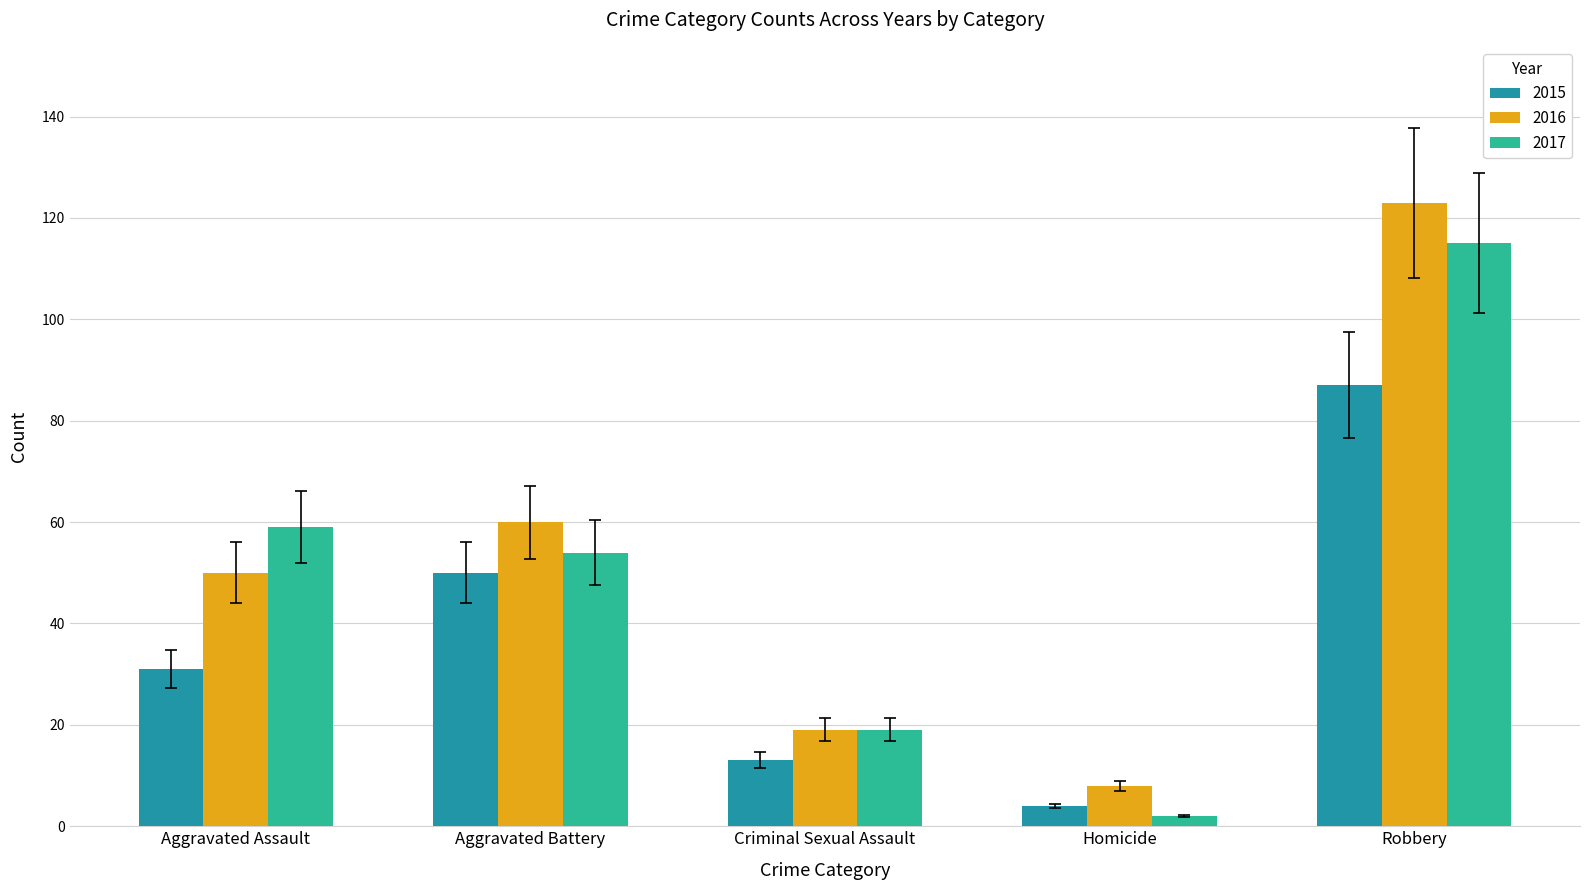

What is the difference between the highest and lowest values at Robbery?

36